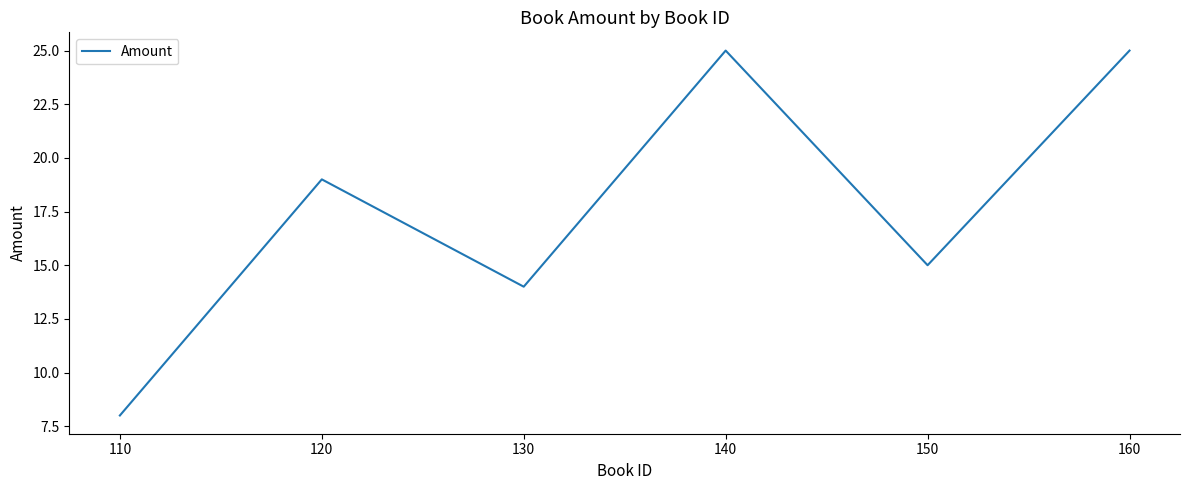

The chart shows a value of 25 at 160. True or false?

True